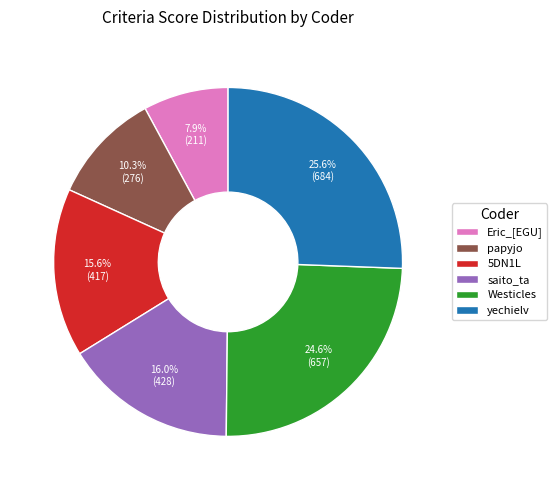

What is the smallest slice in the pie chart?

Eric_[EGU]